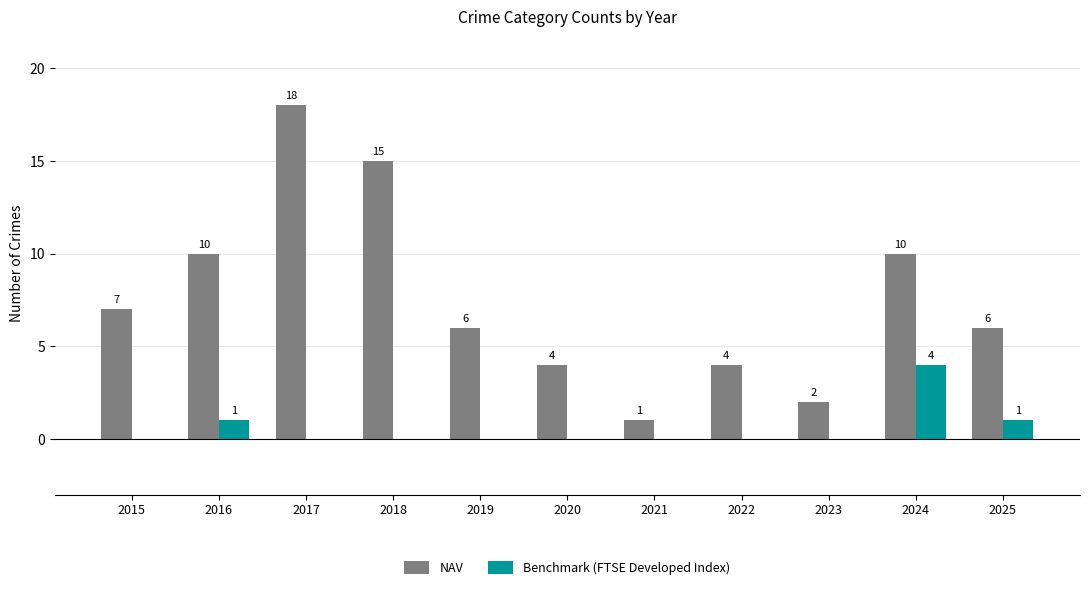

At which label does NAV reach its peak?

2017